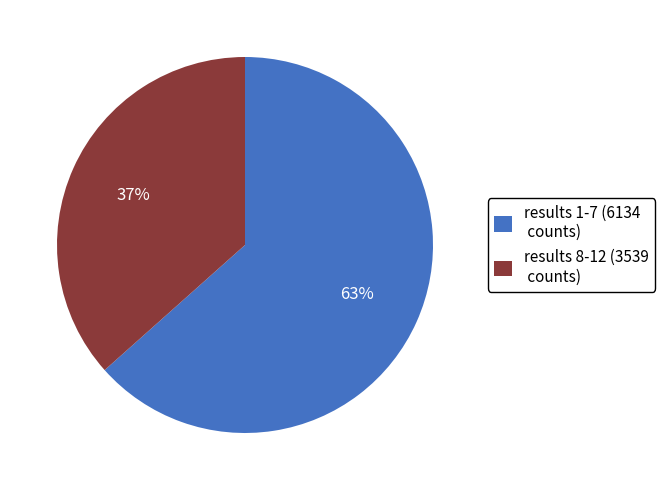

Count the number of slices in the pie.

2